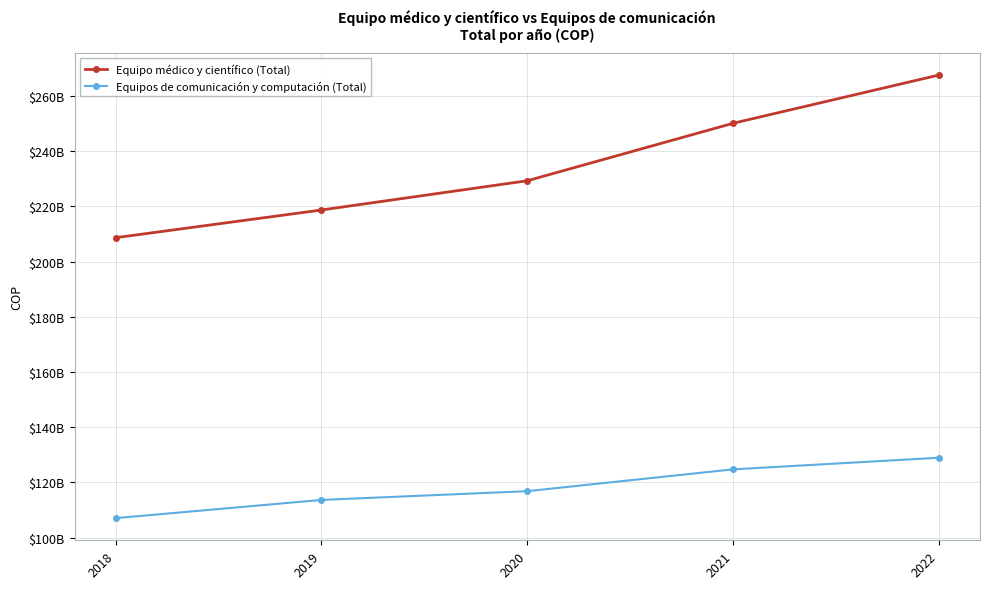

What are all the series names shown in the legend?

Equipo médico y científico (Total), Equipos de comunicación y computación (Total)